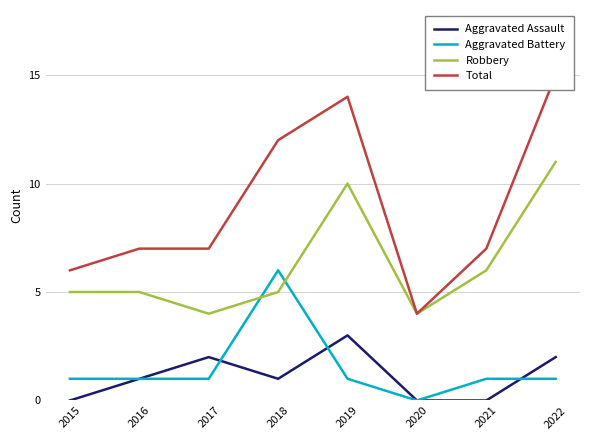

True or false: Robbery and Aggravated Battery cross at least once.

True